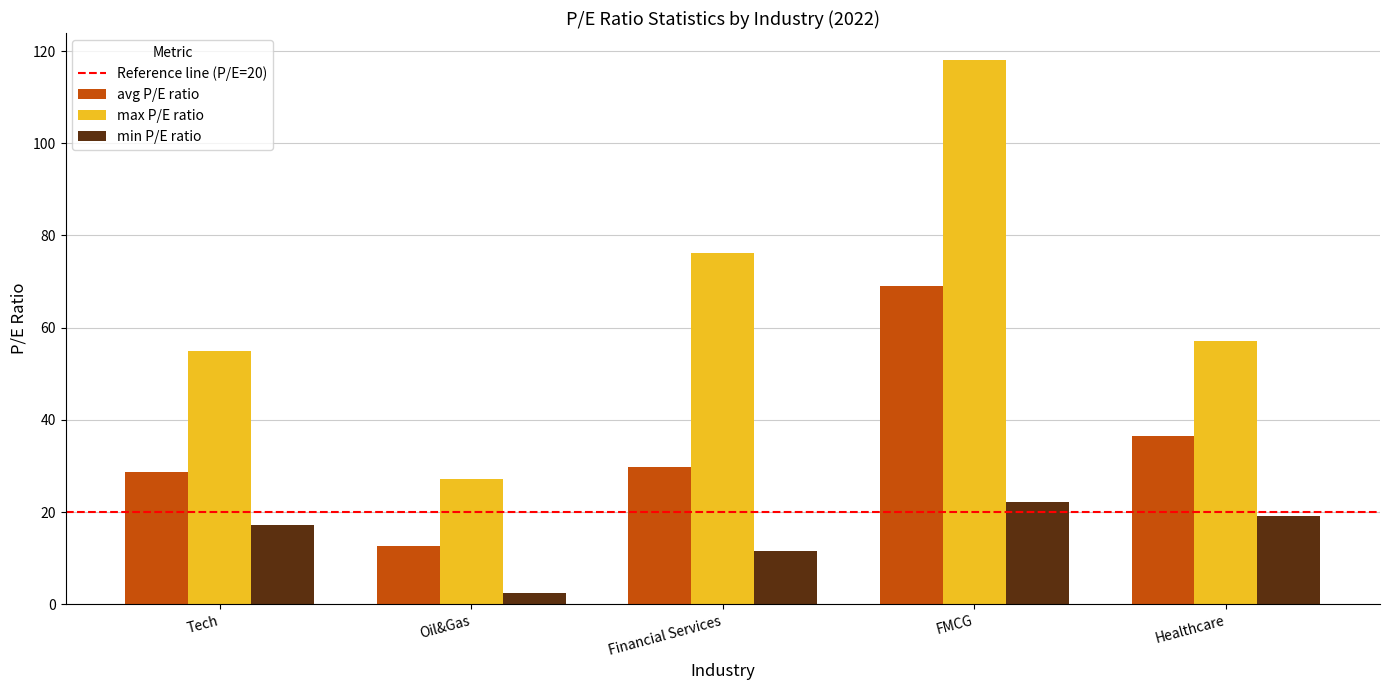

What is the sum of the max P/E ratio values at Oil&Gas and Tech?

82.0